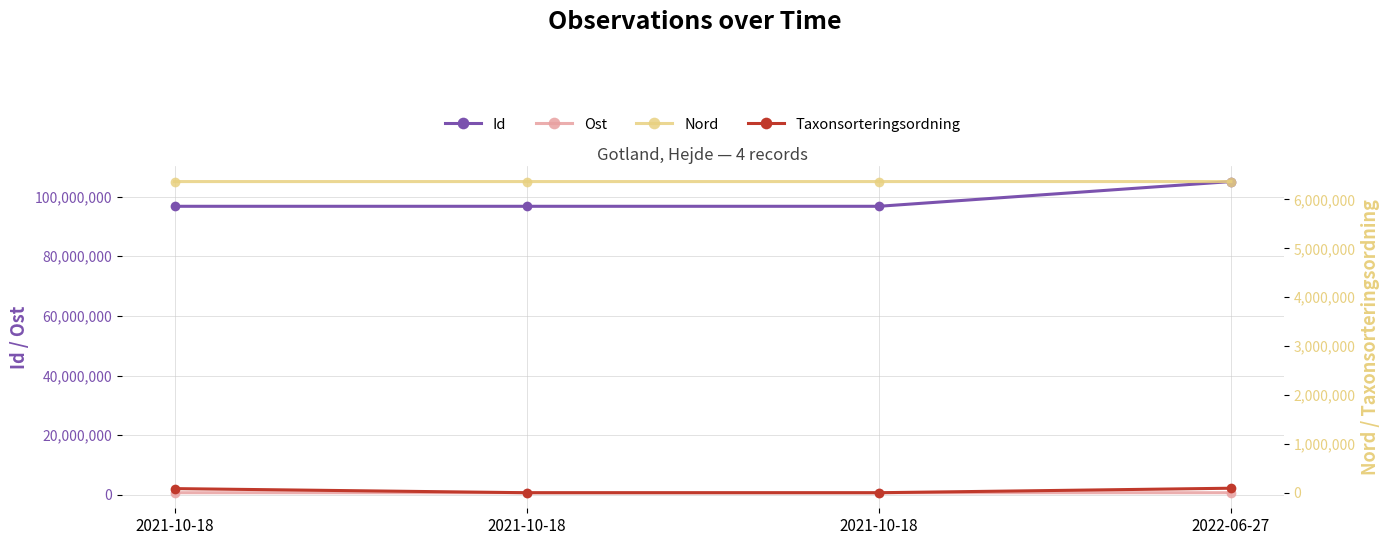

How many distinct data groups are displayed?

4